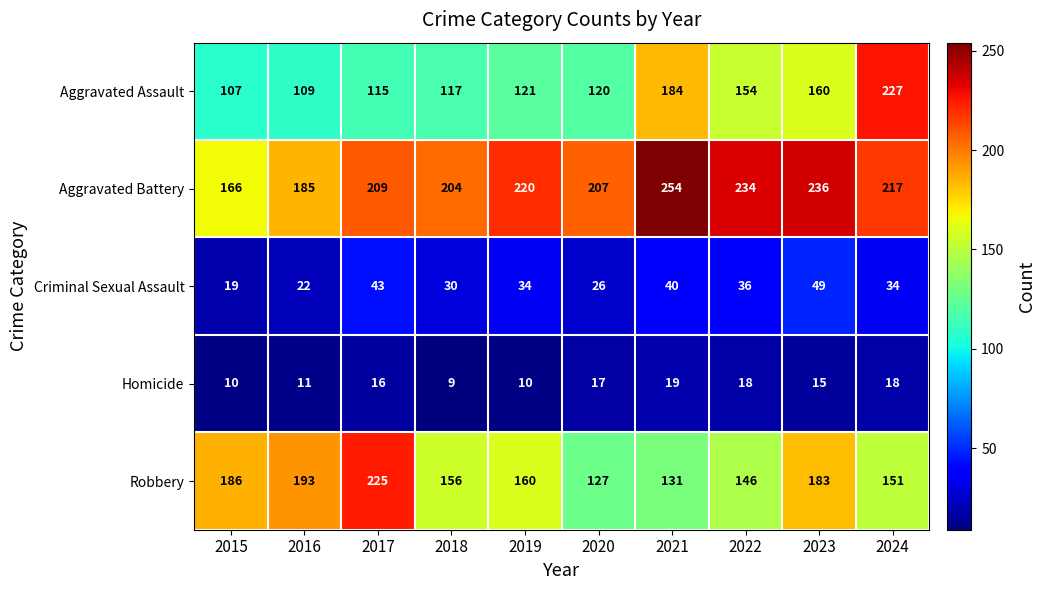

What is the difference between the maximum and minimum values in the Criminal Sexual Assault series?

30